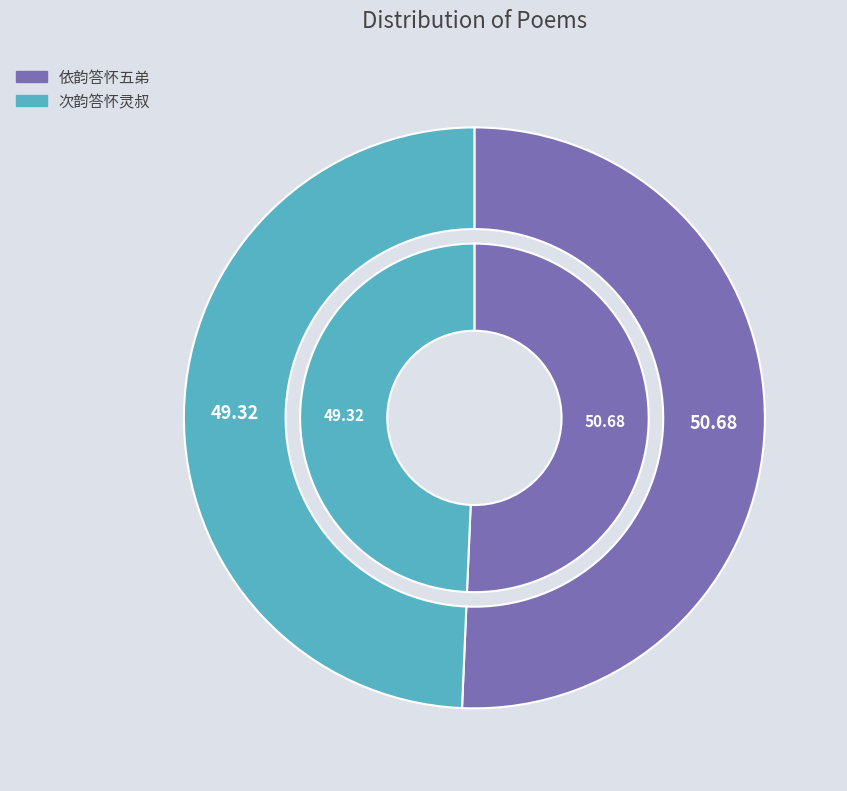

Is the sum of 次韵答怀灵叔 and 依韵答怀五弟 greater than half?

Yes